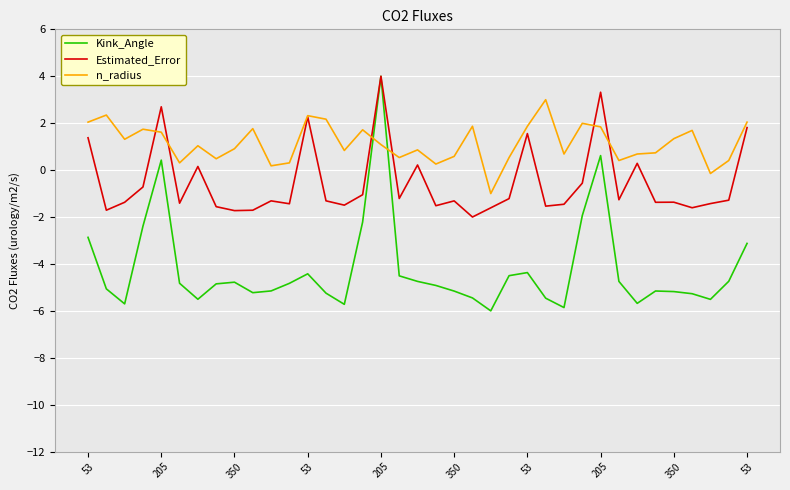

Which series has the largest range (max minus min)?

Kink_Angle